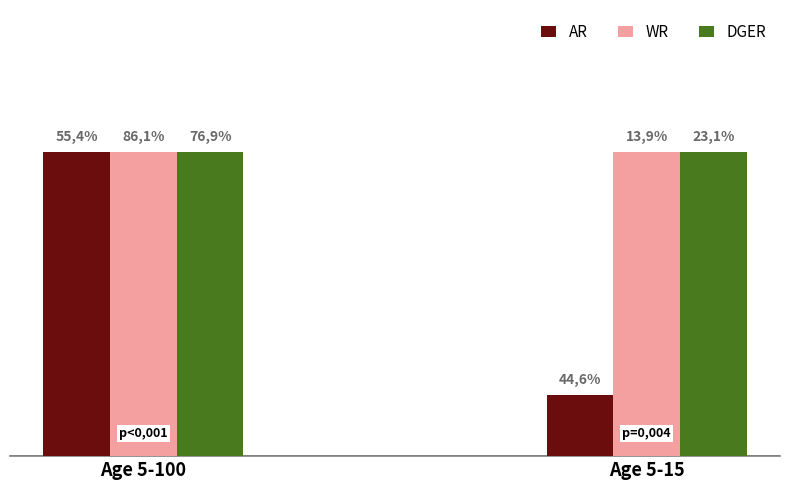

What are all the series names shown in the legend?

AR, WR, DGER